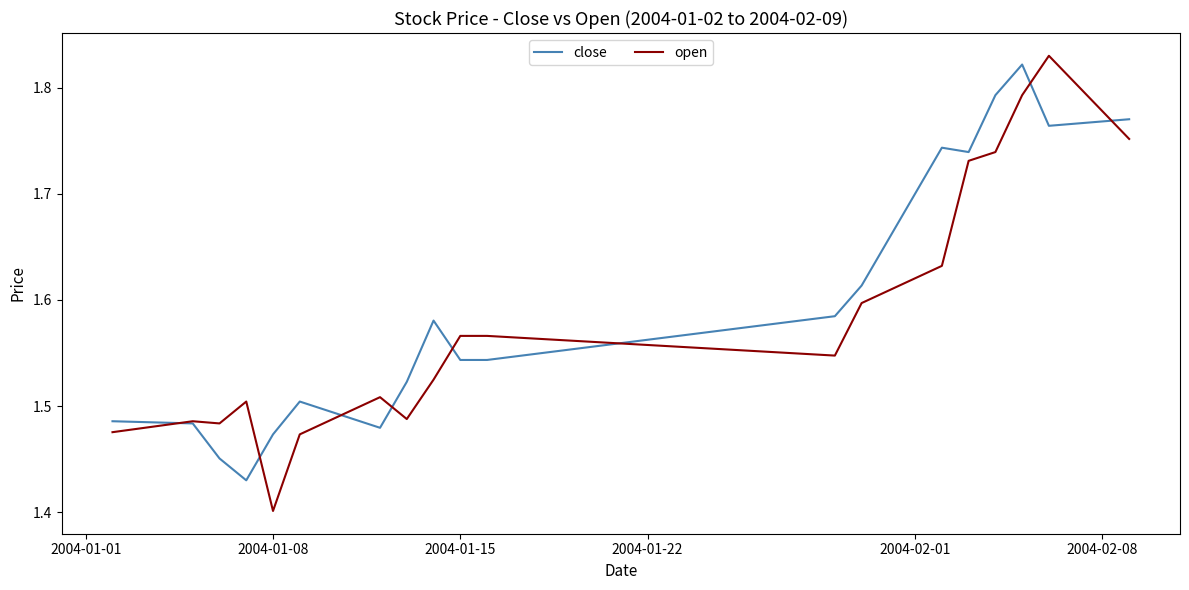

Rank the series at 2004-01-08 from highest to lowest value.

close, open